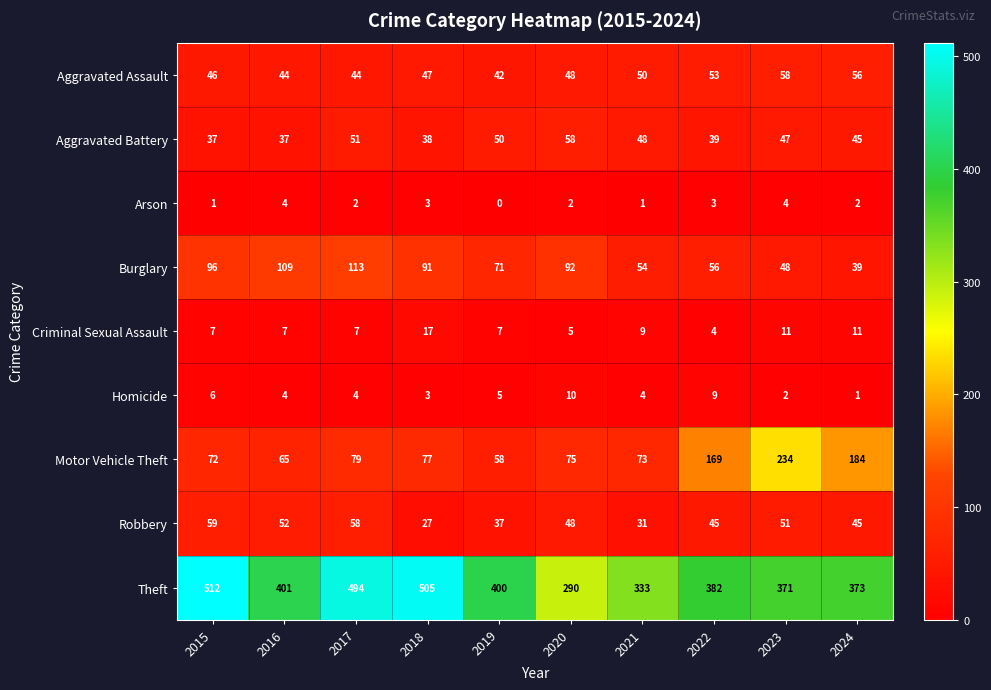

What is the sum of the Motor Vehicle Theft values at 2015 and 2022?

241